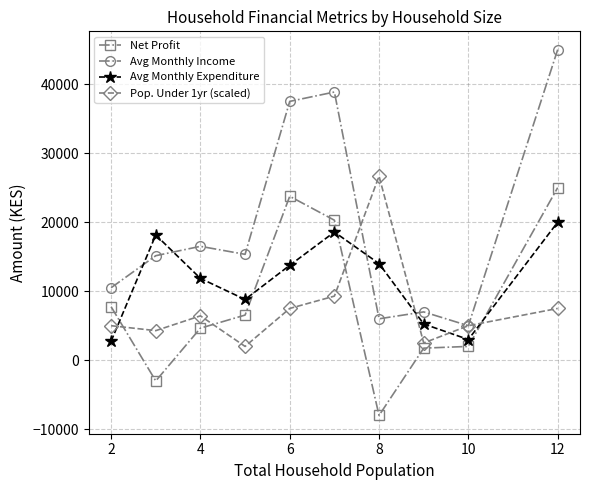

What is the value of the Pop. Under 1yr (scaled) point at the 7th from the left?

26666.7